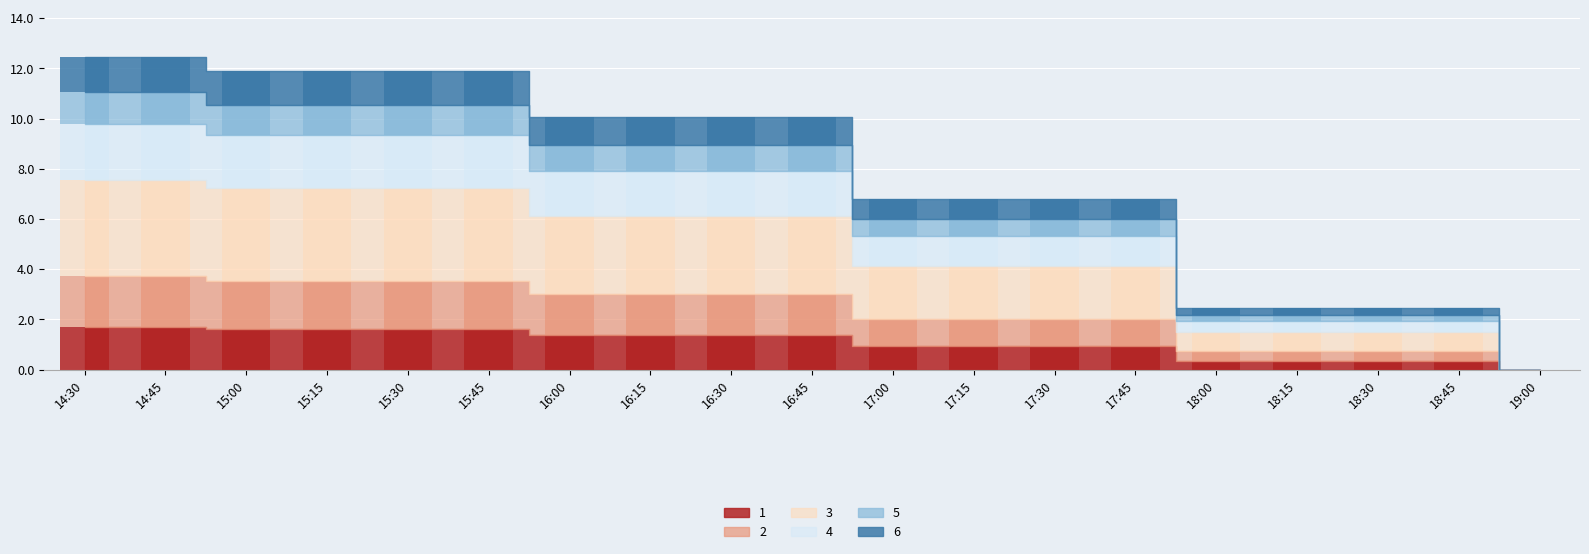

Which has a higher value, 16:15 or 18:45?

16:15